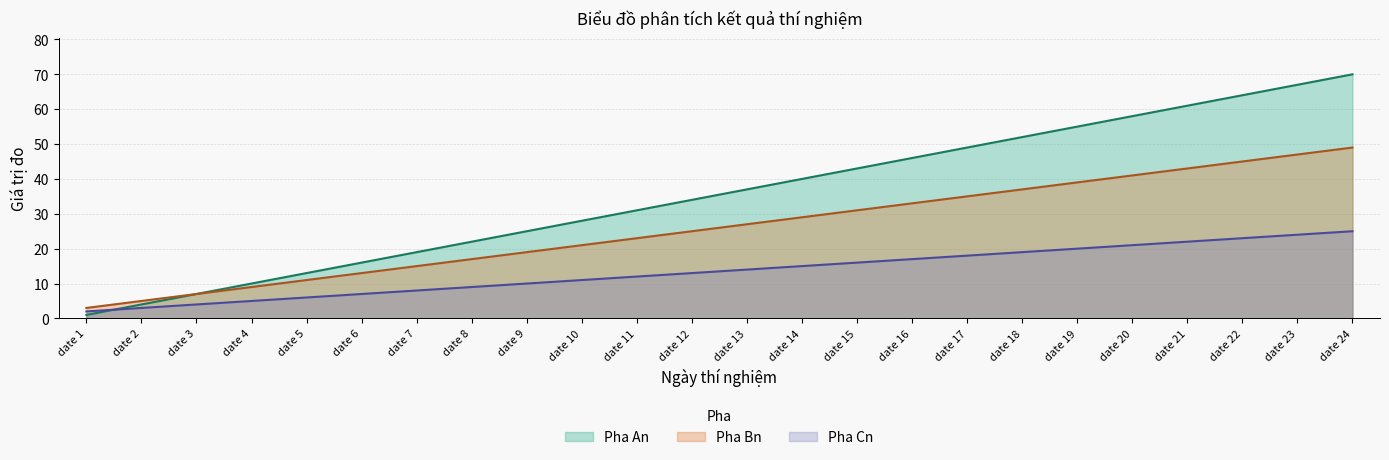

Which series has the largest total across all categories?

Pha An